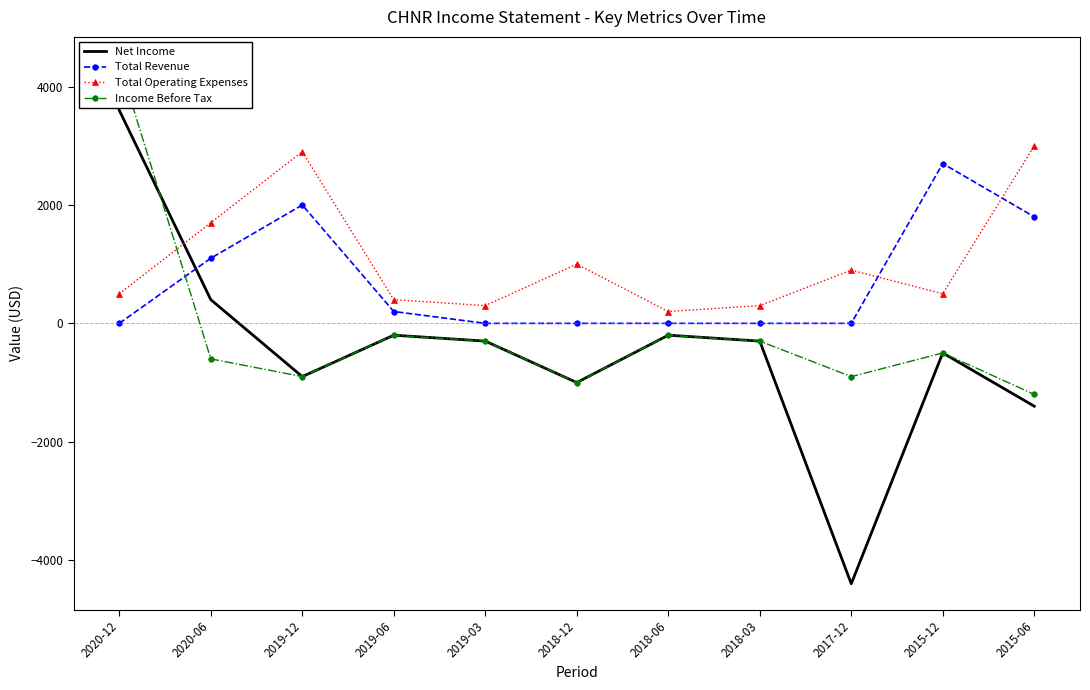

Between which two adjacent categories do Total Revenue and Income Before Tax first intersect?

2020-12 and 2020-06